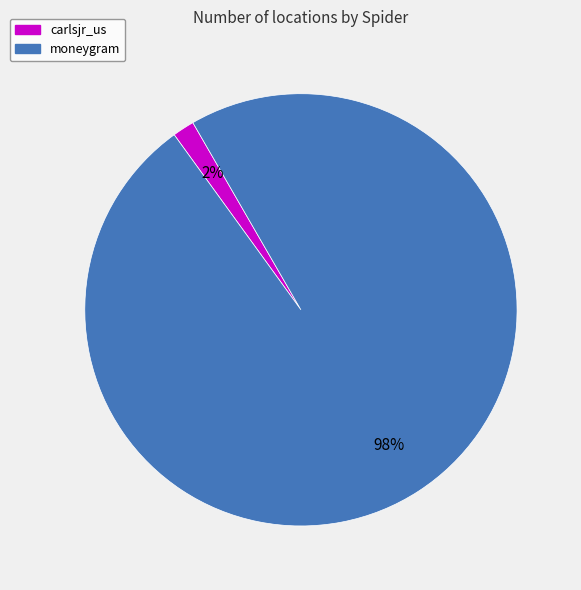

Which slice is the smallest?

carlsjr_us